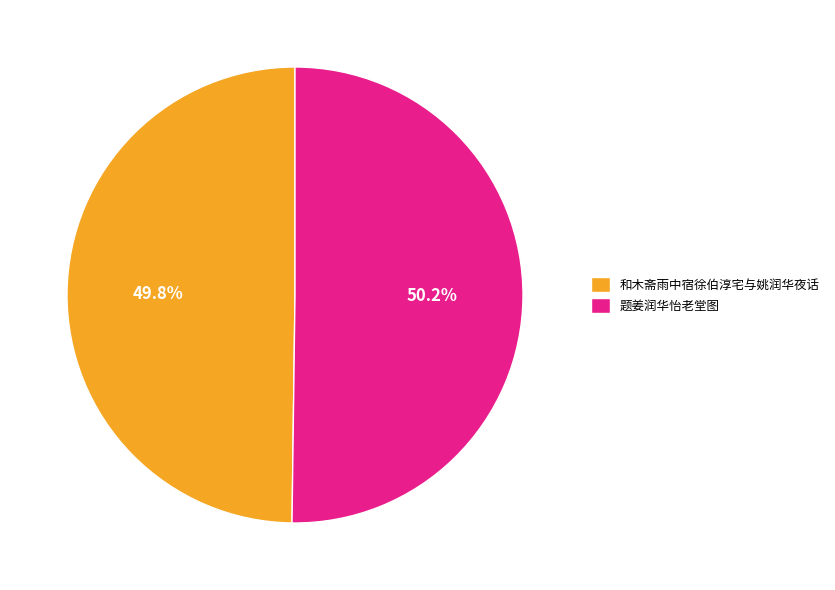

Is there any slice that represents more than half of the pie?

Yes